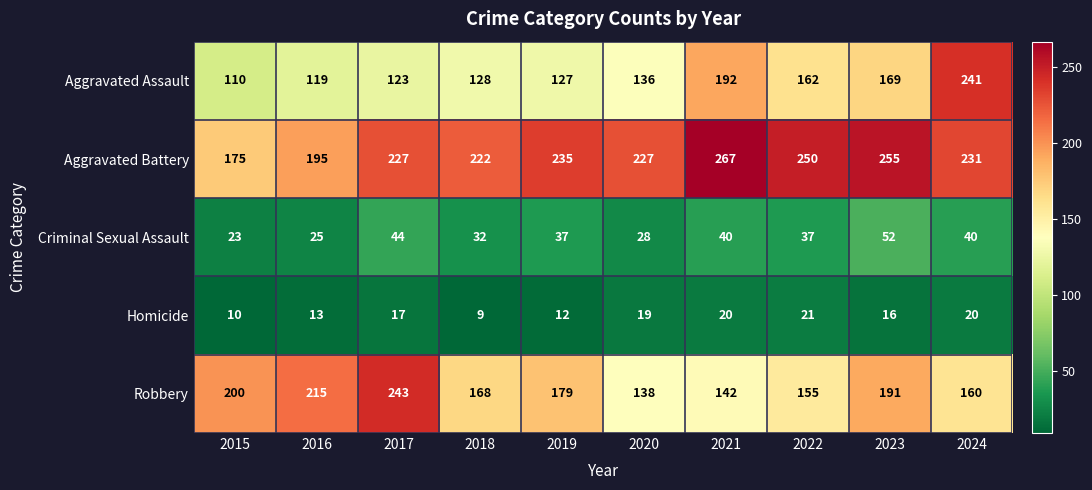

At how many categories does at least one series exceed 85?

10